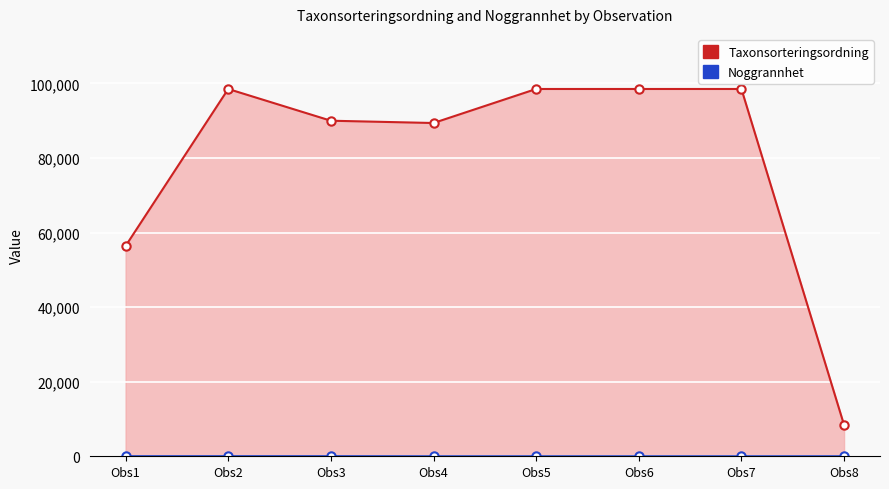

At which category does Taxonsorteringsordning line reach its first local peak?

Obs2